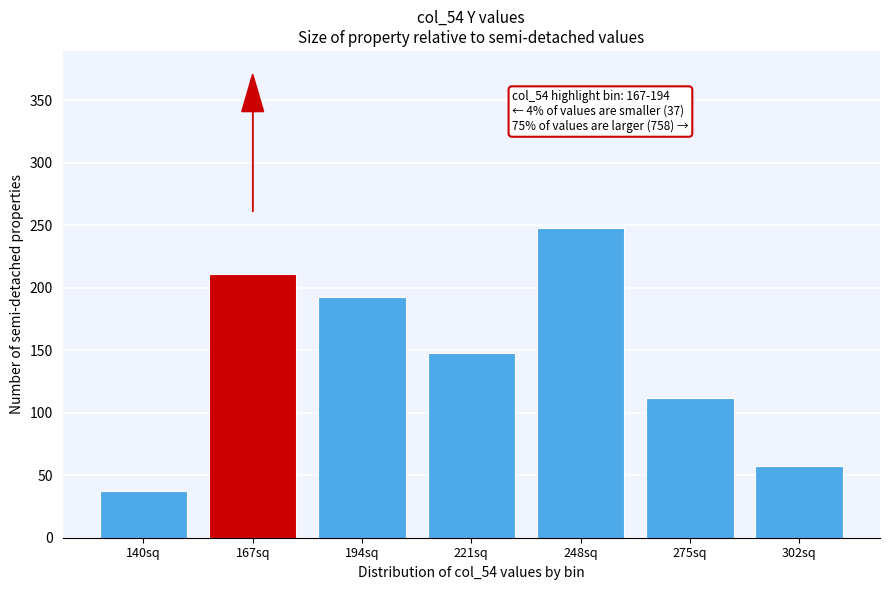

Reading left to right, transcribe all the data shown in this chart.

140sq=37	167sq=211	194sq=193	221sq=148	248sq=248	275sq=112	302sq=57